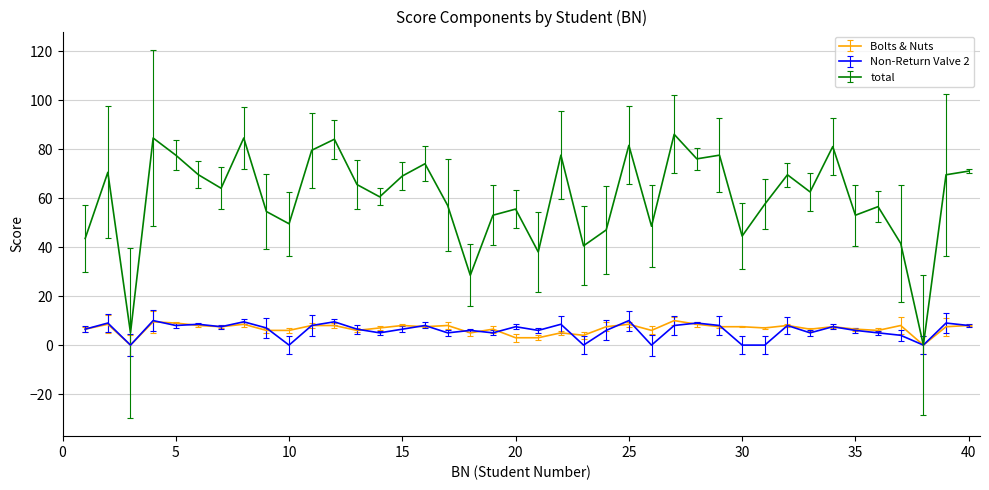

What is the highest value of the total series?

86.0